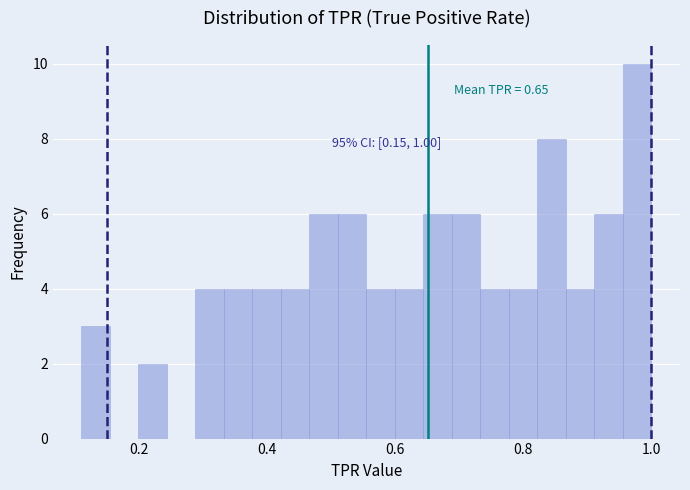

Read against the x-axis, roughly where is the centre of the tallest bar?

0.98